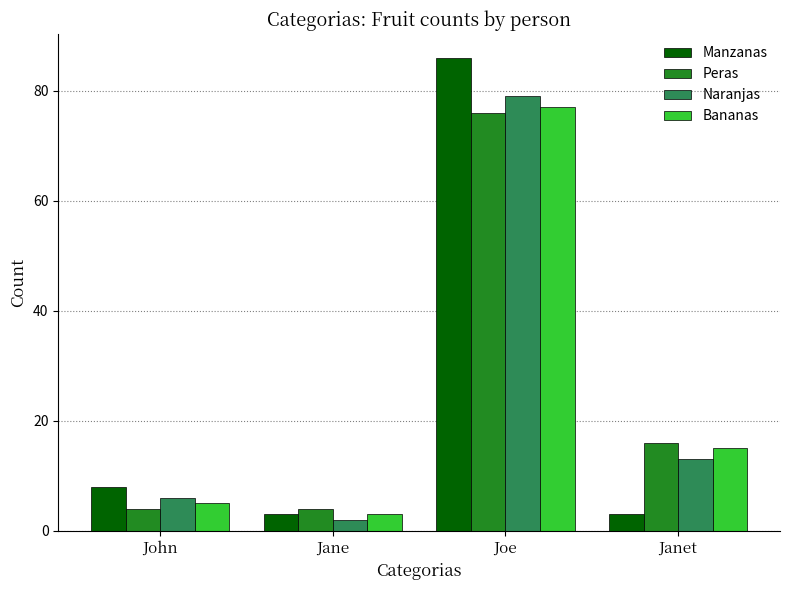

What is the difference between the highest and lowest values at Joe?

10